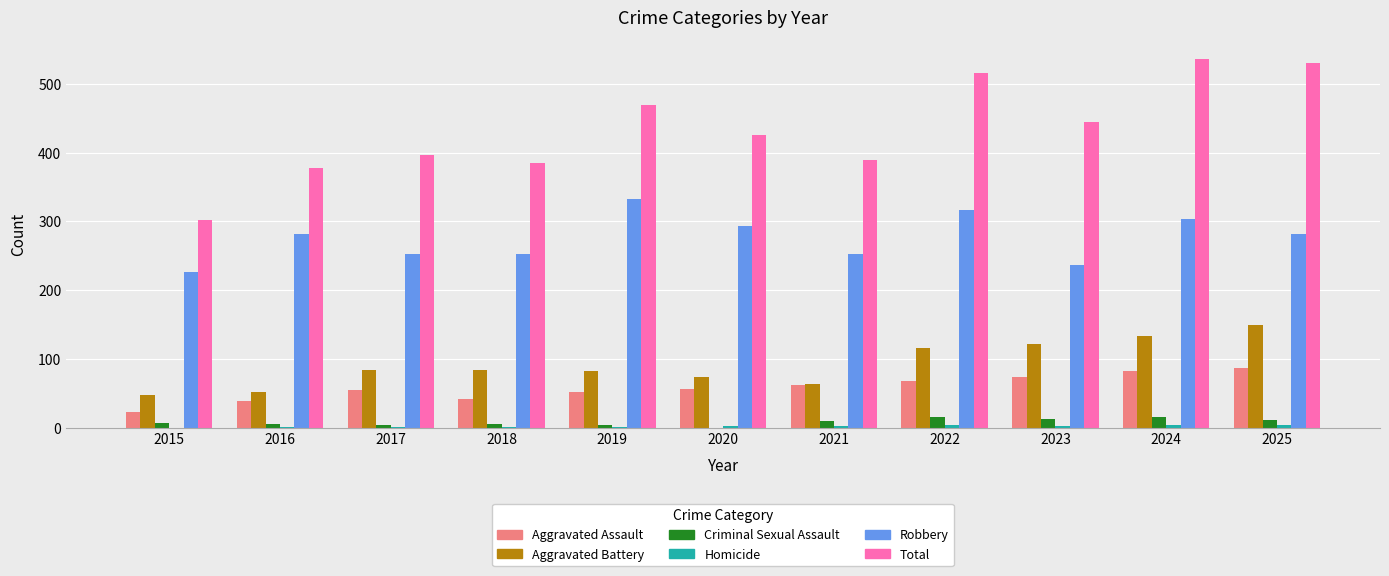

The Total series shows 260 at 2018. True or false?

False